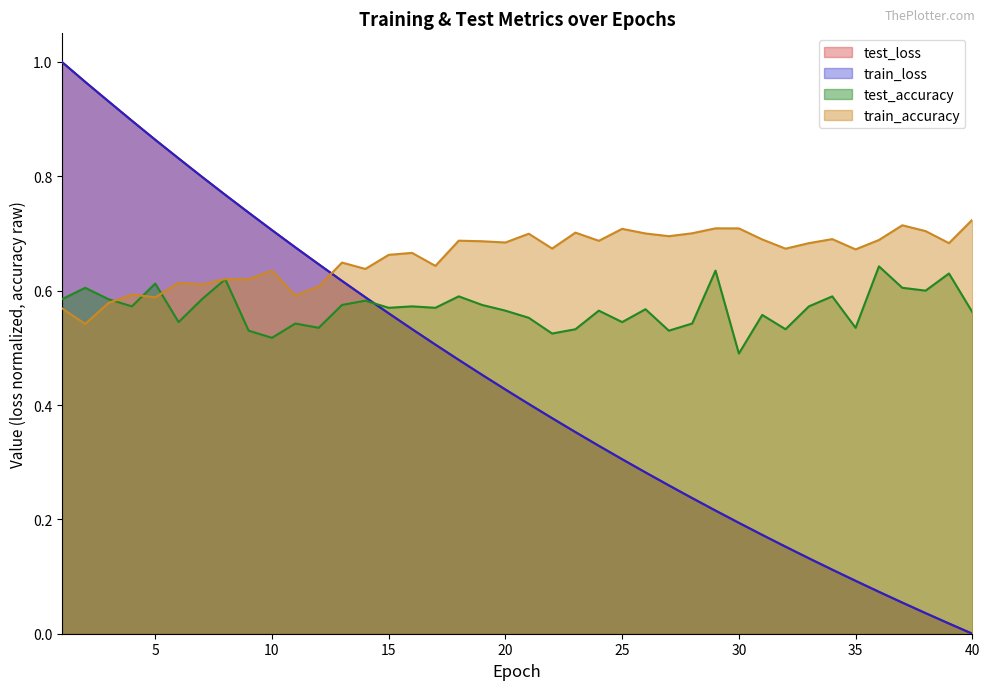

What is the value of the test_loss point at the 26th from the left?

0.3